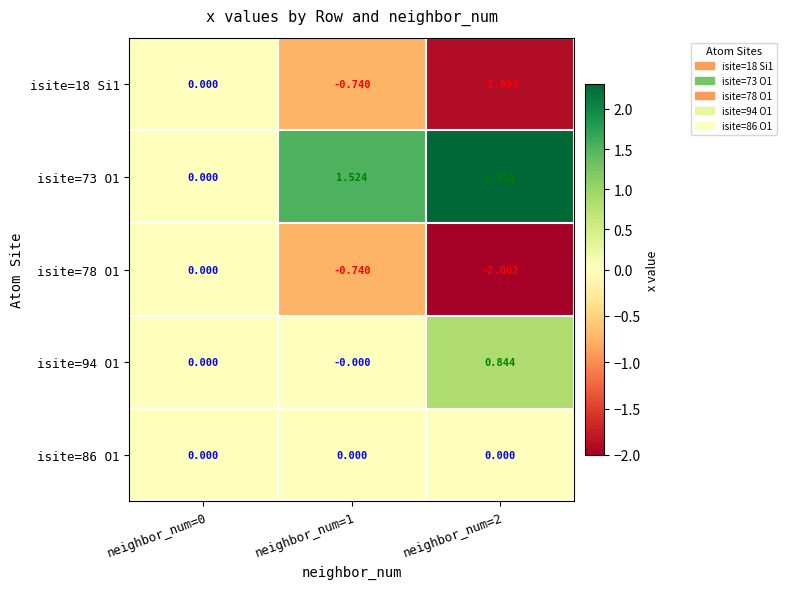

At neighbor_num=2, list the series in order from largest to smallest.

isite=73 O1, isite=94 O1, isite=86 O1, isite=18 Si1, isite=78 O1